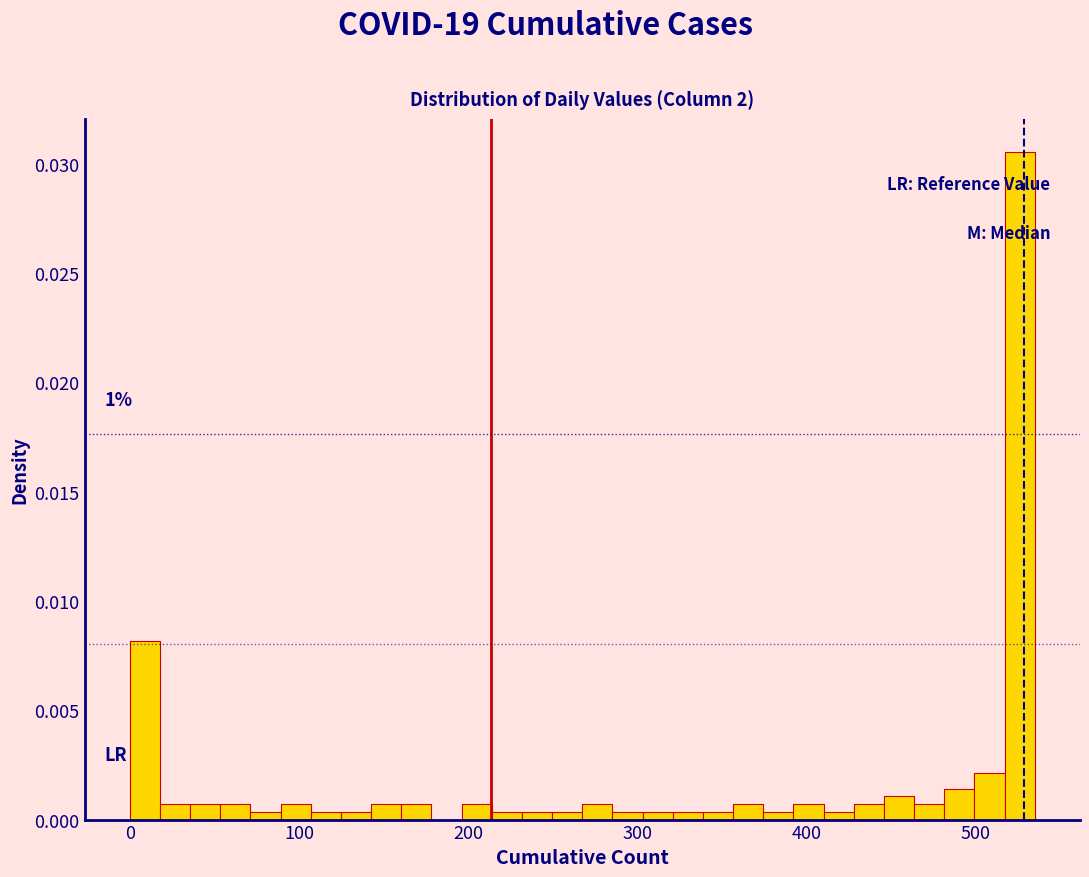

Read against the x-axis, roughly where is the centre of the tallest bar?

530